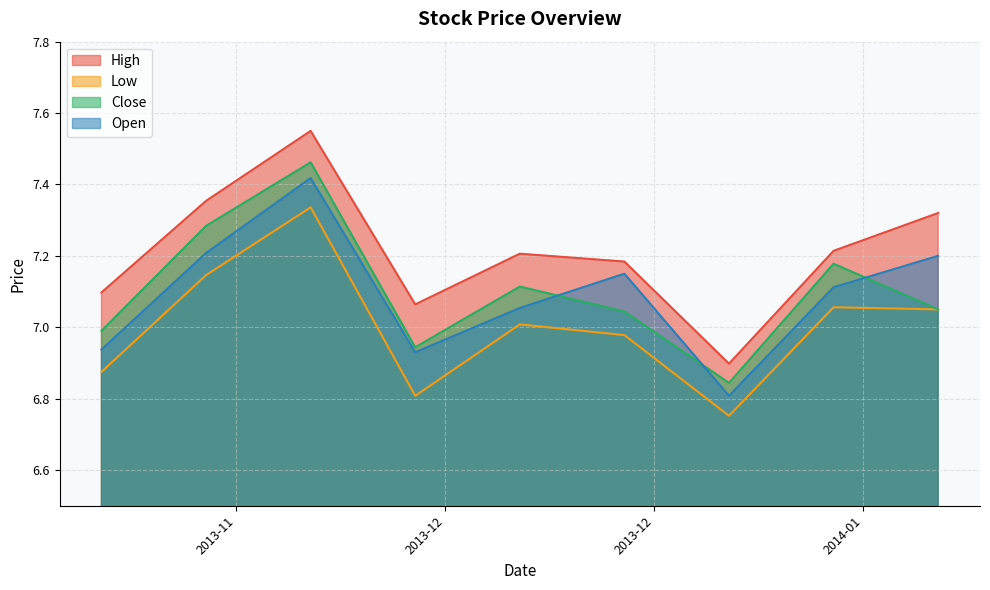

True or false: Open and High cross at least once.

False